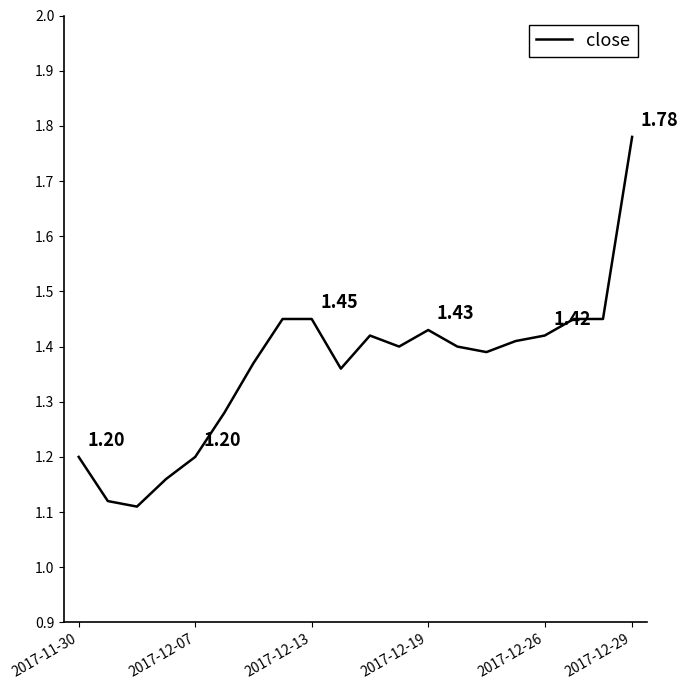

How many values are between 1 and 2?

20